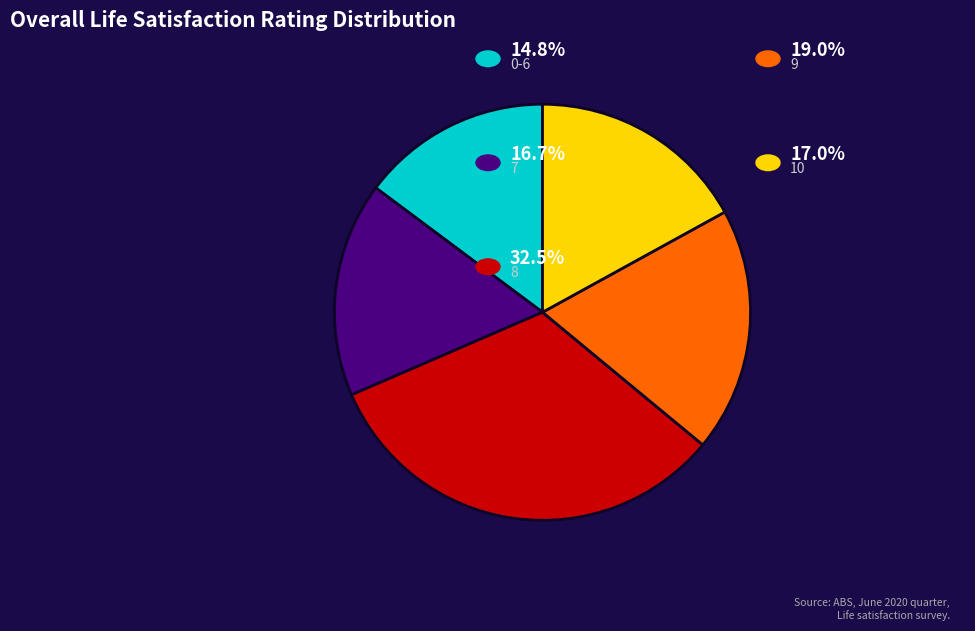

Is there any slice that represents more than half of the pie?

No